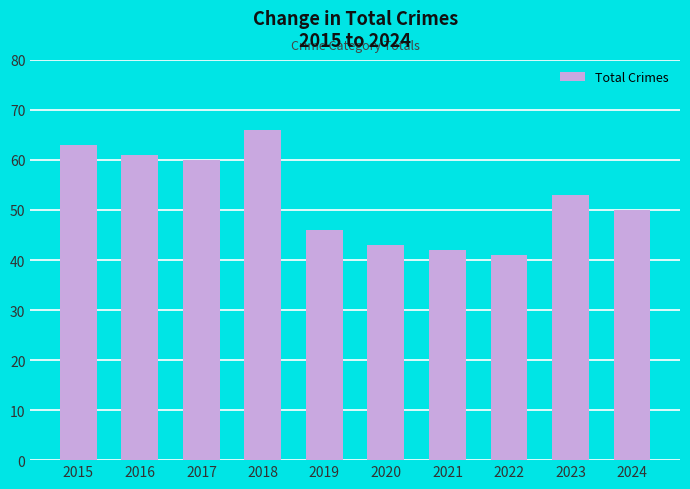

What is the difference between the maximum and second lowest values?

24